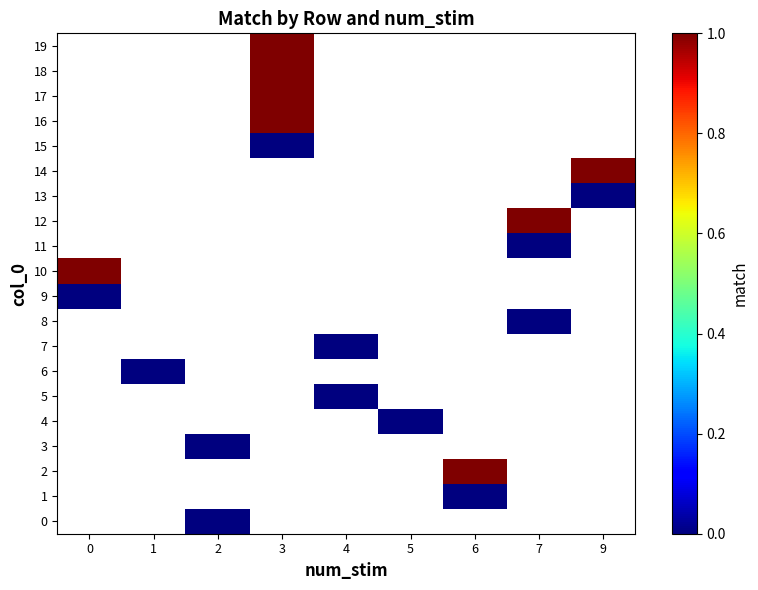

At which category does the chart reach its peak across all series?

6